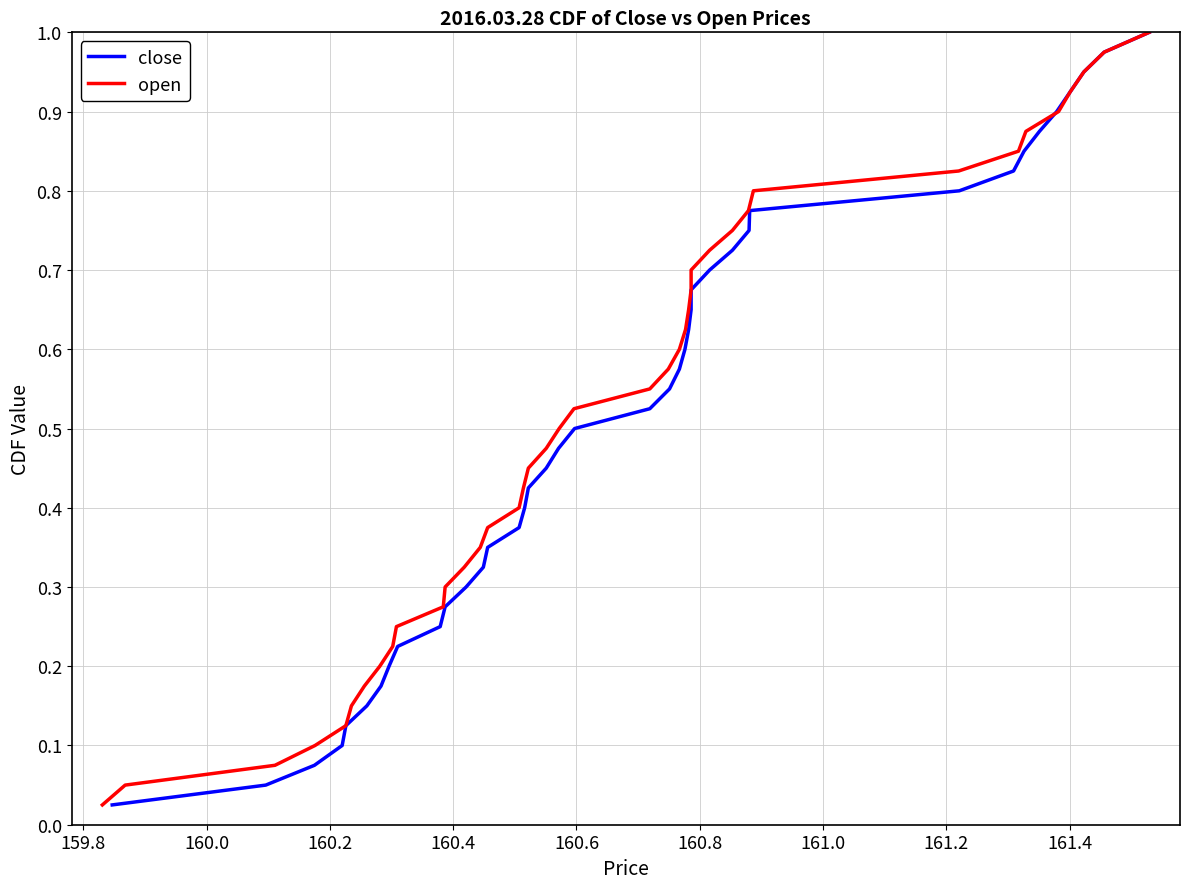

True or false: open has more than 1 points higher than both neighbors.

False